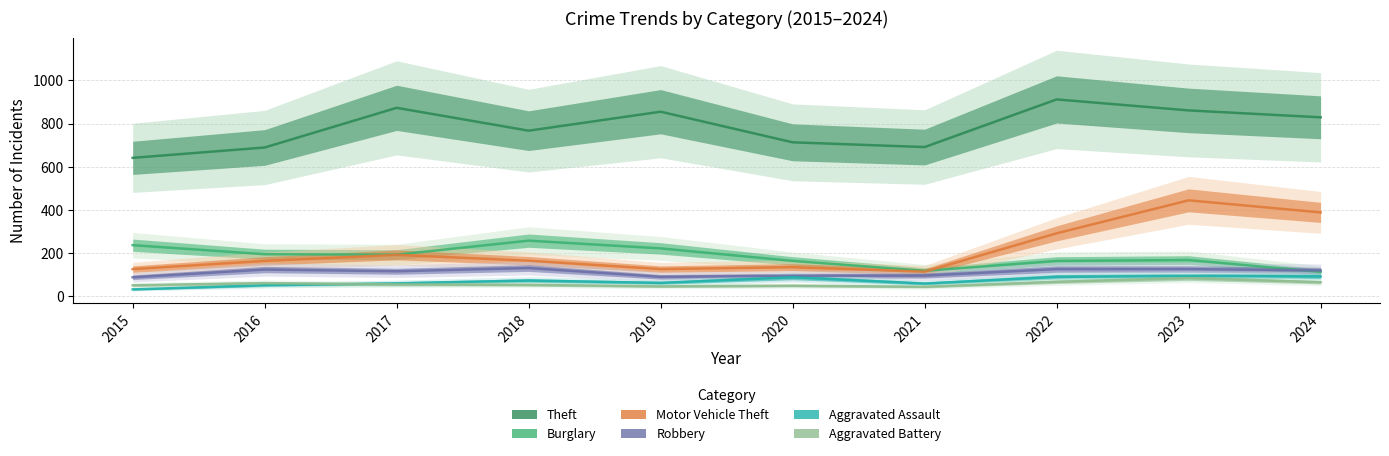

In Aggravated Battery, how many points are higher than both neighbors (excluding endpoints)?

3